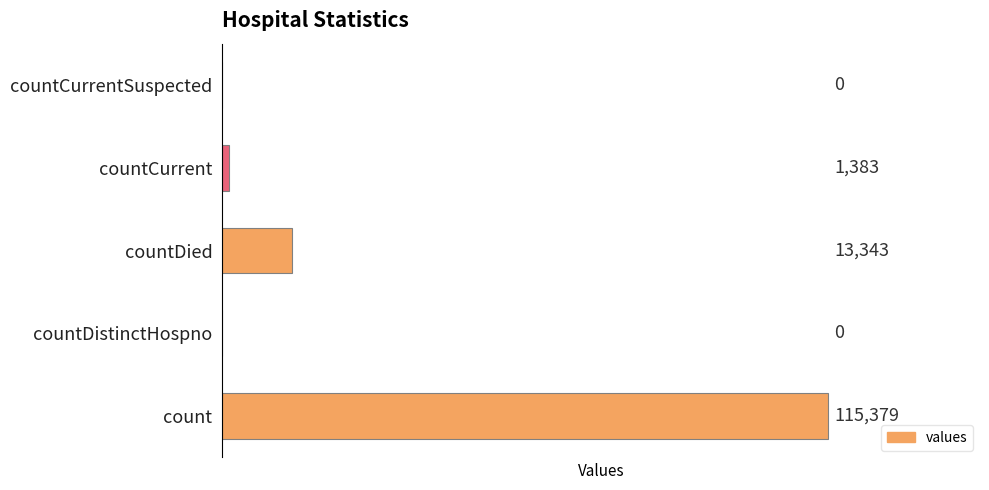

What is the sum of the values at countCurrentSuspected and countDied?

13343